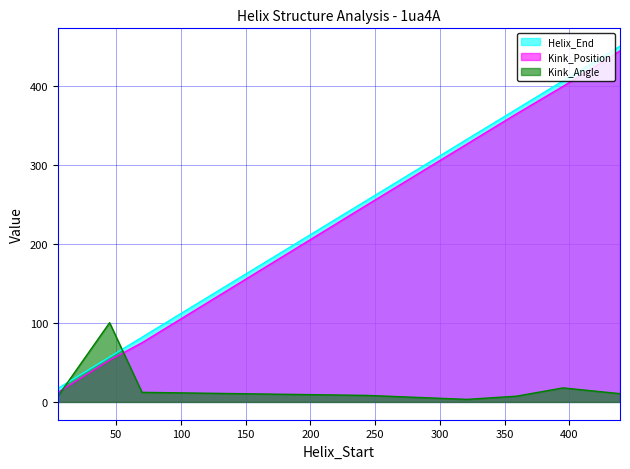

Which label corresponds to the largest value in the chart?

439